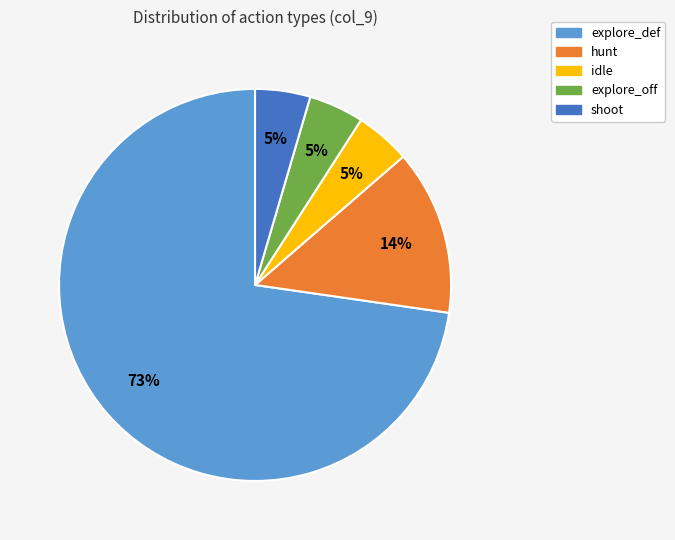

To the nearest percent, what is the average slice percentage?

20%